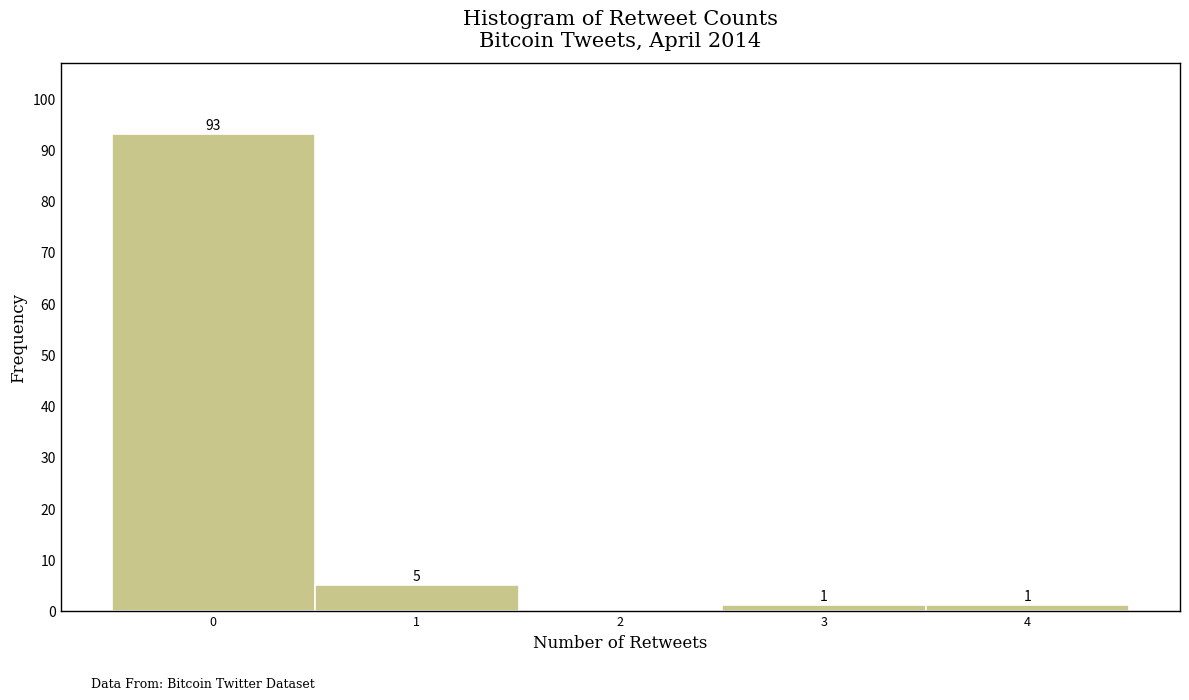

Over which range of the x-axis is the bar tallest?

-0.5 to 0.5